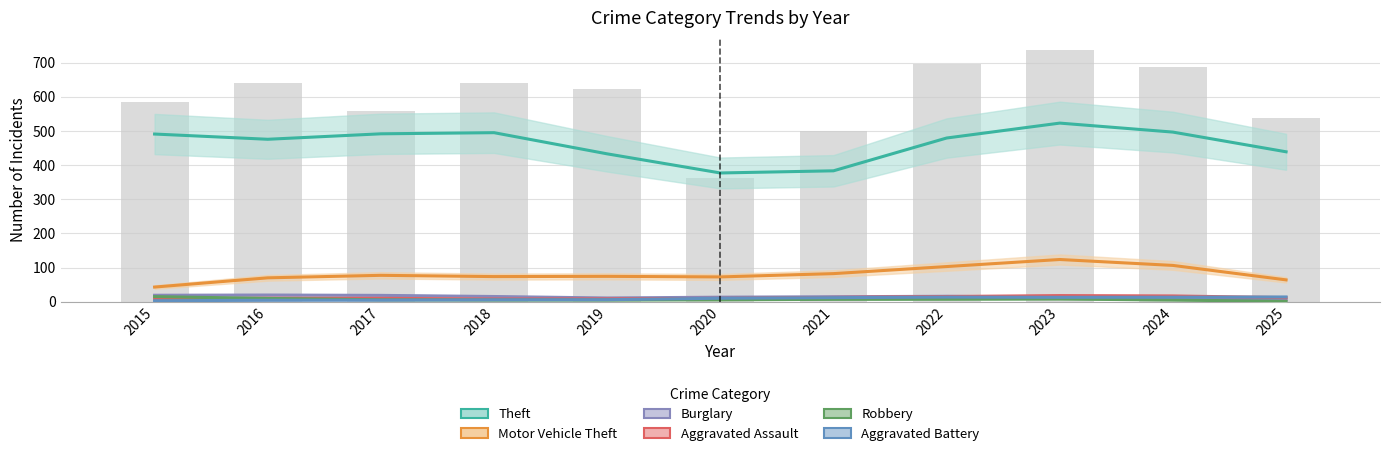

At which category is the sum across all series the highest?

2023